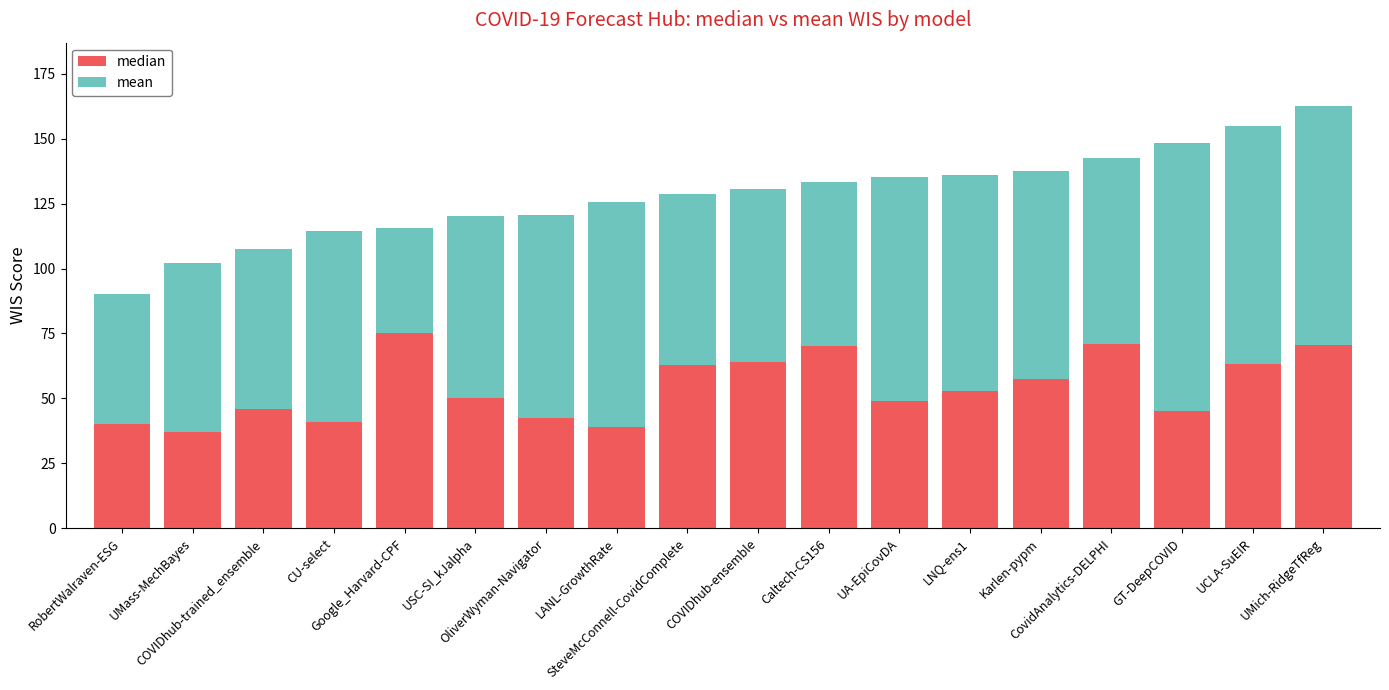

What is the lowest value of the median series?

37.0